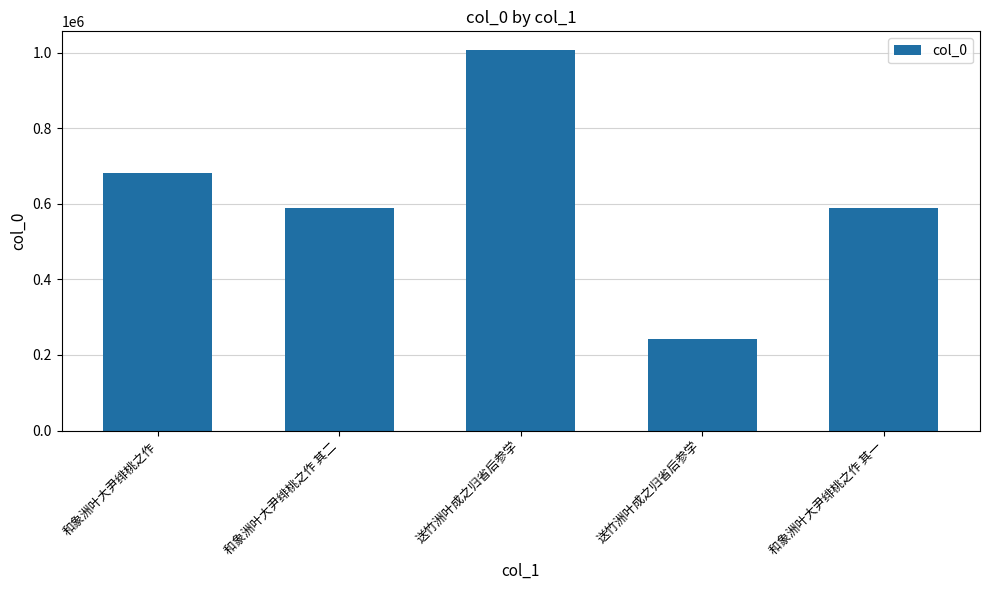

List the labels in order of value, largest first.

送竹洲叶成之归省后参学, 和象洲叶大尹绯桃之作, 和象洲叶大尹绯桃之作 其二, 和象洲叶大尹绯桃之作 其一, 送竹洲叶成之归省后参学